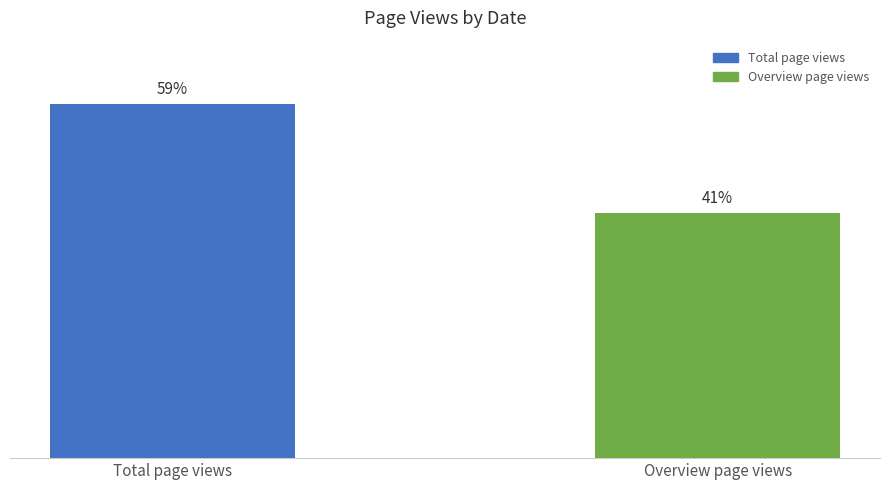

List the labels in order of value, smallest first.

Overview page views, Total page views